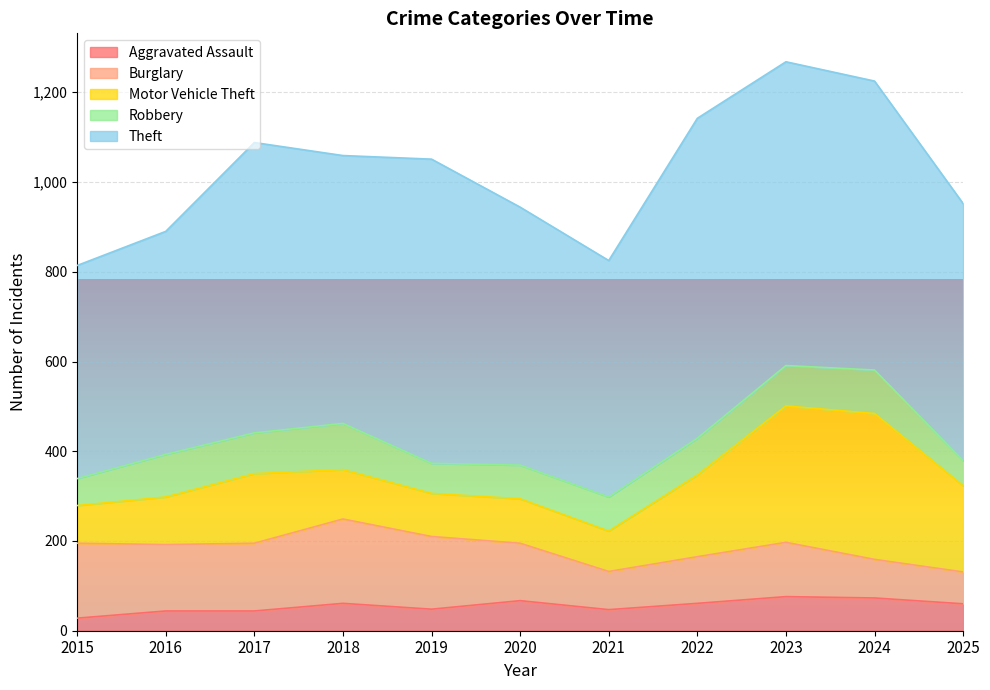

Where is Theft nearest to the value 594?

2018